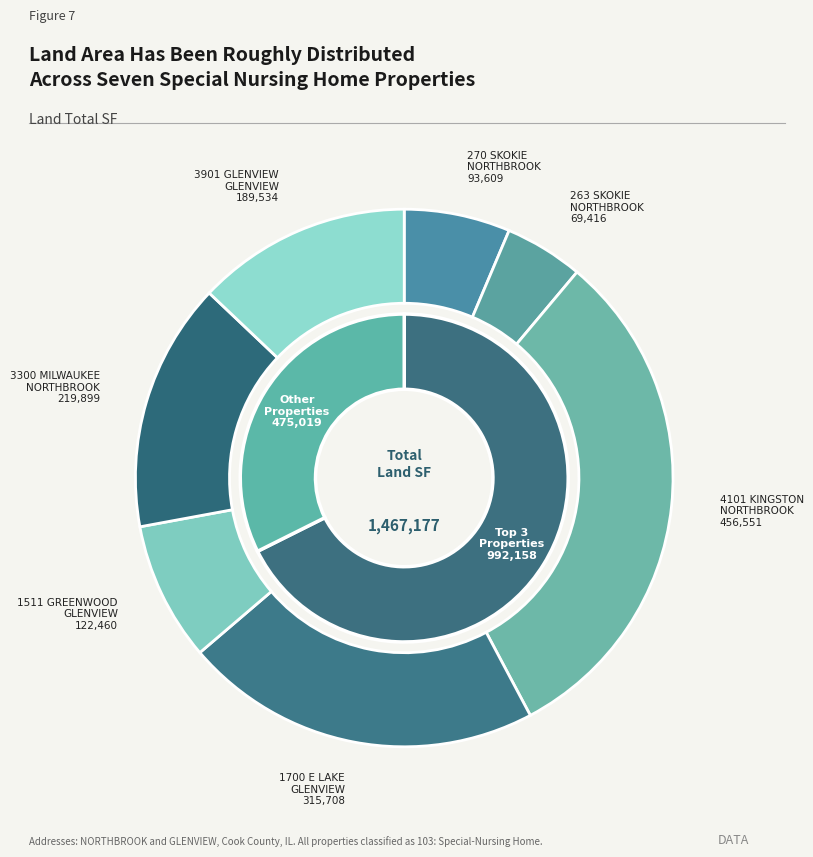

What percentage is the 04-32-401-167 slice, to the nearest percent?

13%